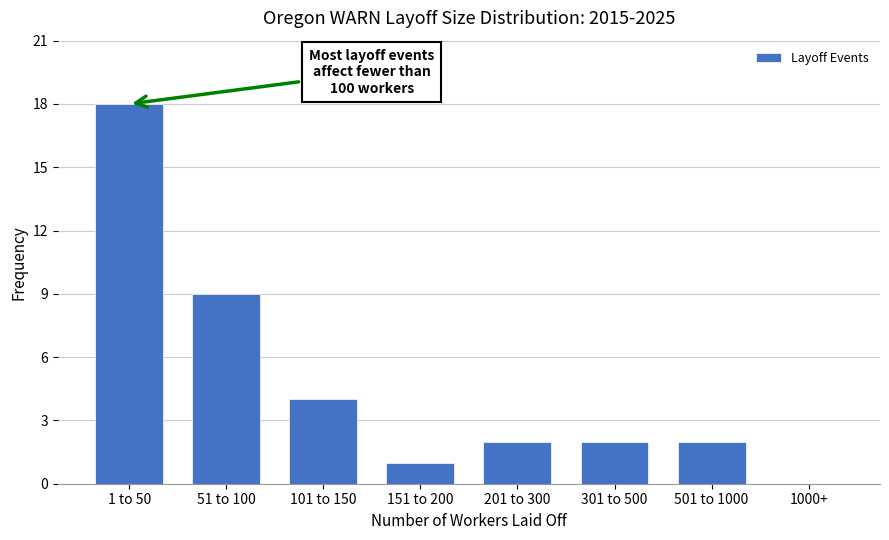

Reading left to right, transcribe all the data shown in this chart.

1 to 50=18	51 to 100=9	101 to 150=4	151 to 200=1	201 to 300=2	301 to 500=2	501 to 1000=2	1000+=0